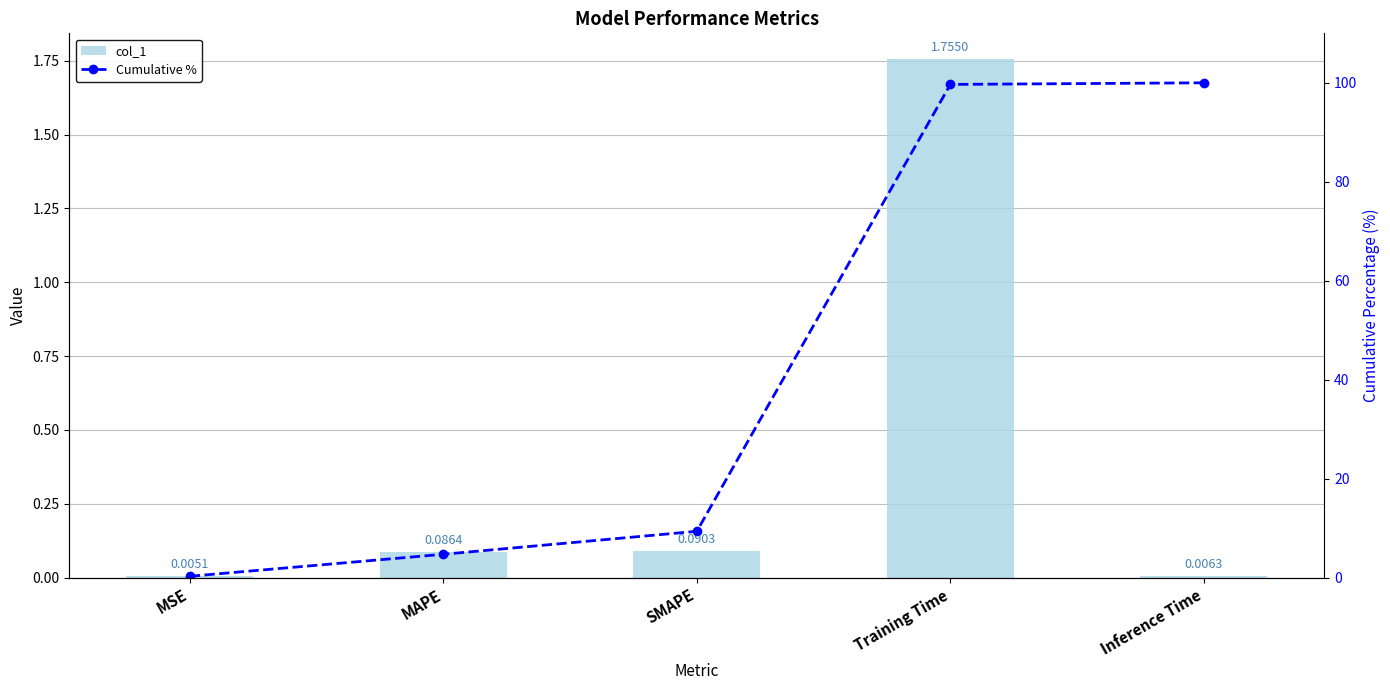

Between MAPE and SMAPE, which is larger?

SMAPE